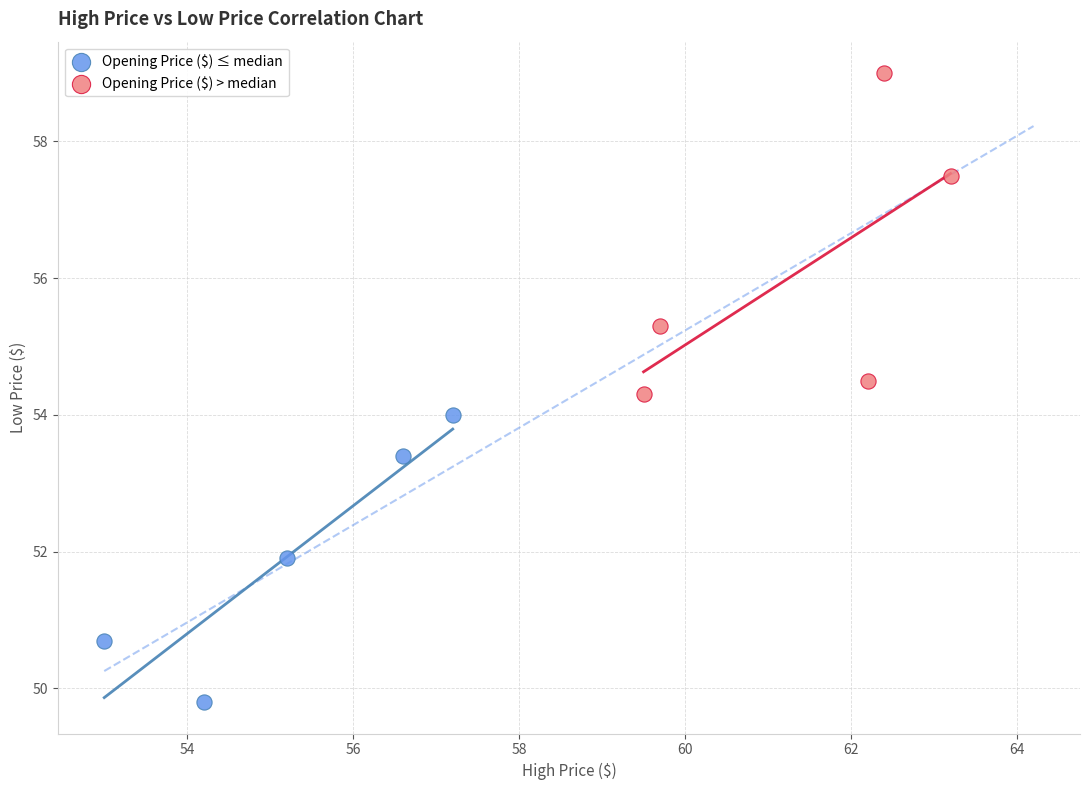

Which series contains the highest Y value?

Opening Price ($) > median